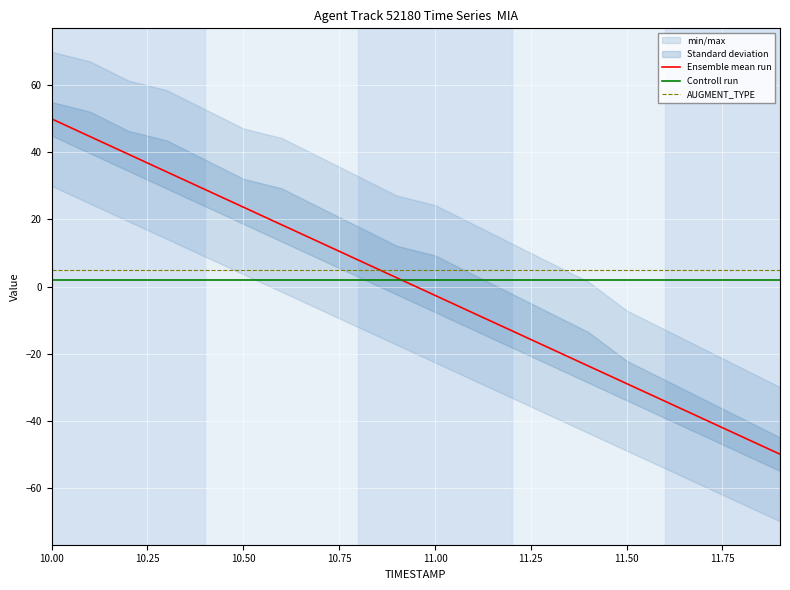

What is the lowest value of the AUGMENT_TYPE series?

5.0